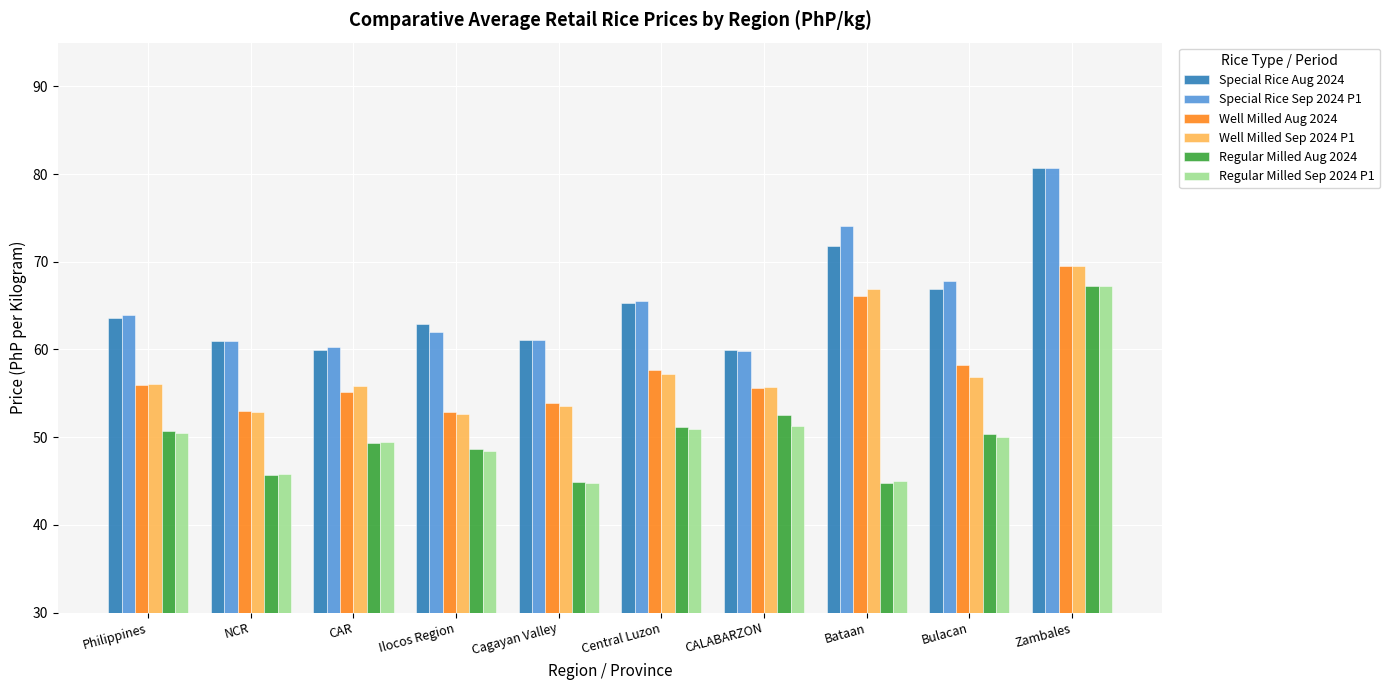

What is the difference between the highest and lowest values at CALABARZON?

8.6